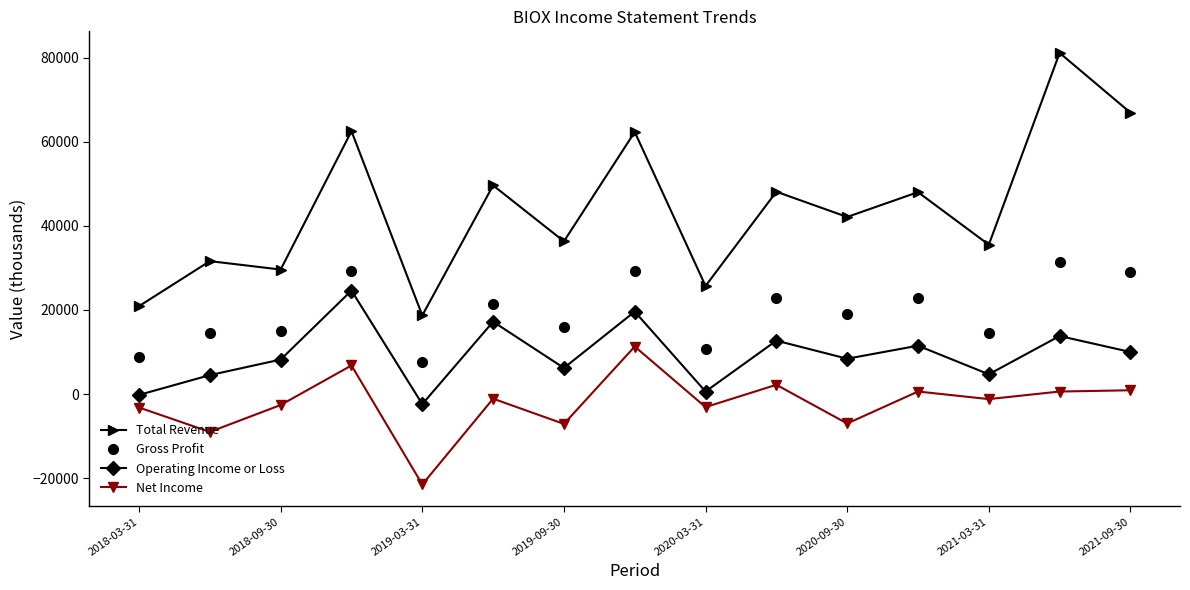

List the series in order of their peak value, lowest first.

Net Income, Operating Income or Loss, Gross Profit, Total Revenue